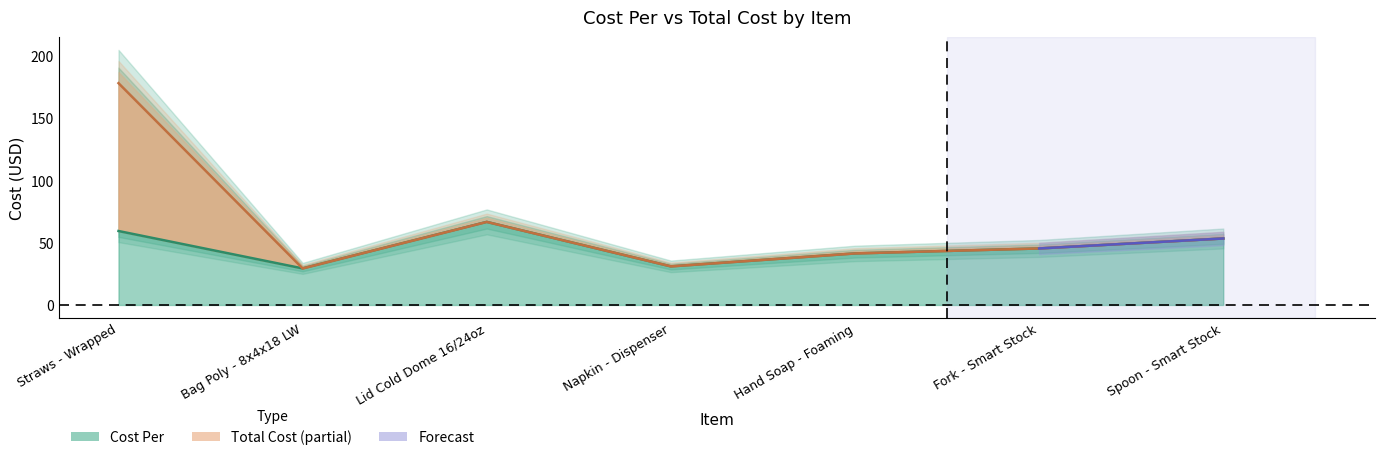

What is the average value of the Total Cost series?

63.5